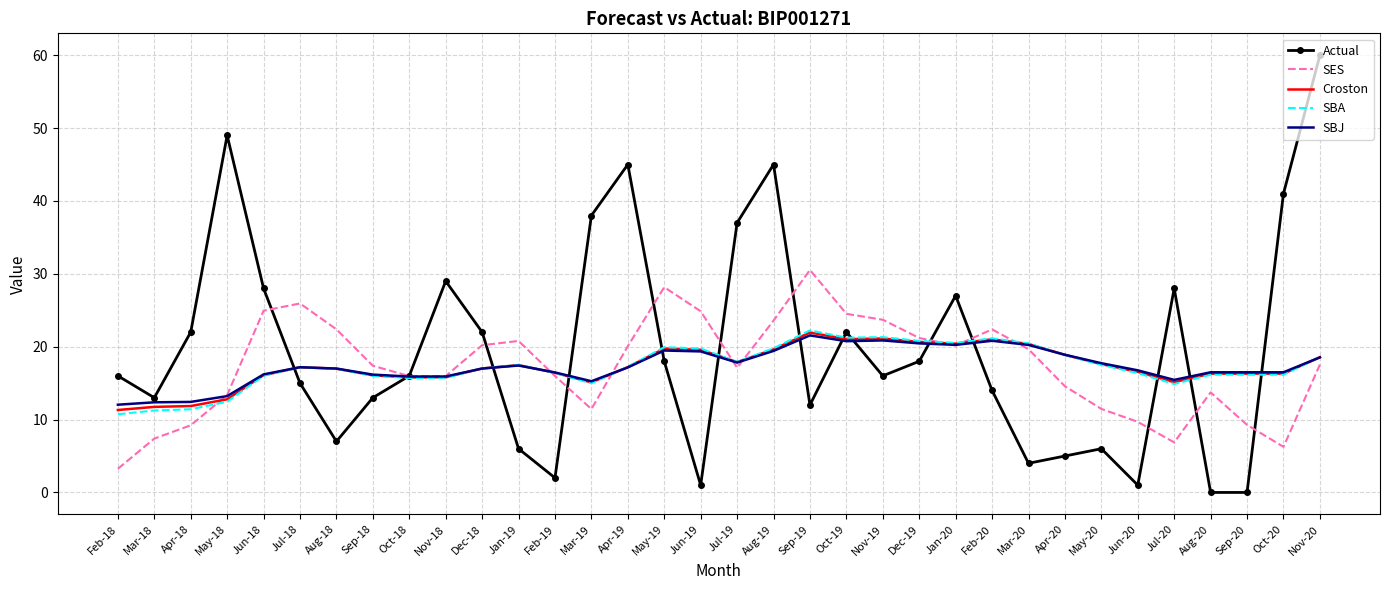

What is the difference between the highest and lowest values at Mar-19?

26.6